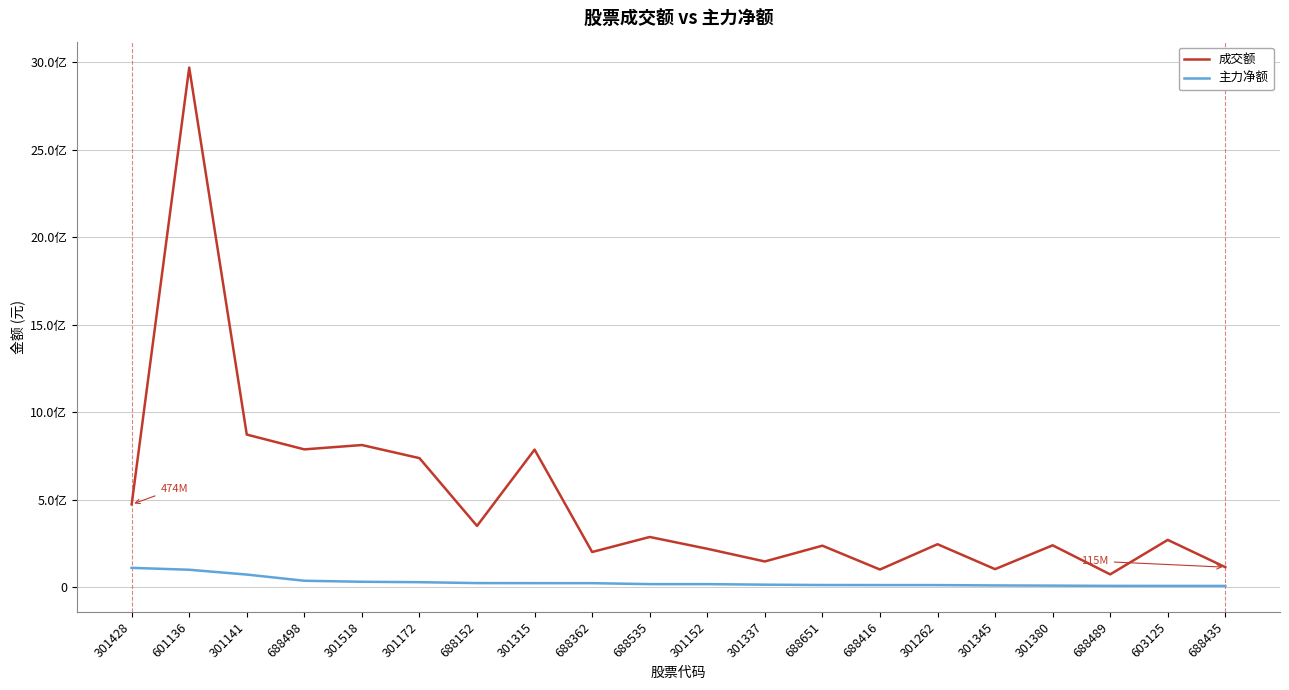

Which category has the highest value in the 主力净额 series?

301428